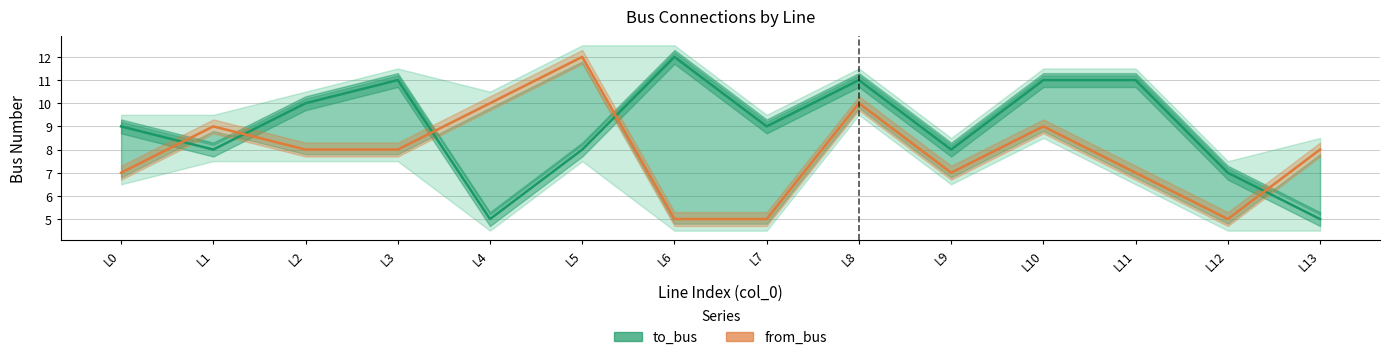

Is the value of from_bus at L5 greater than the value of to_bus at L3?

Yes